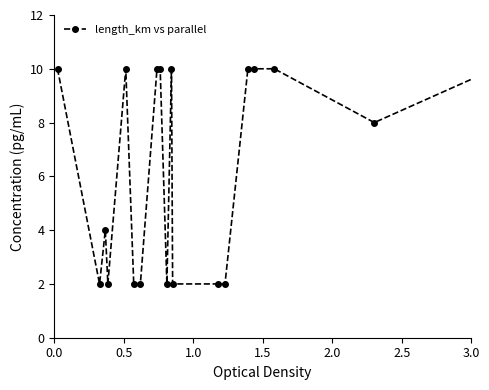

What is the value of the 15th point from the left?

10